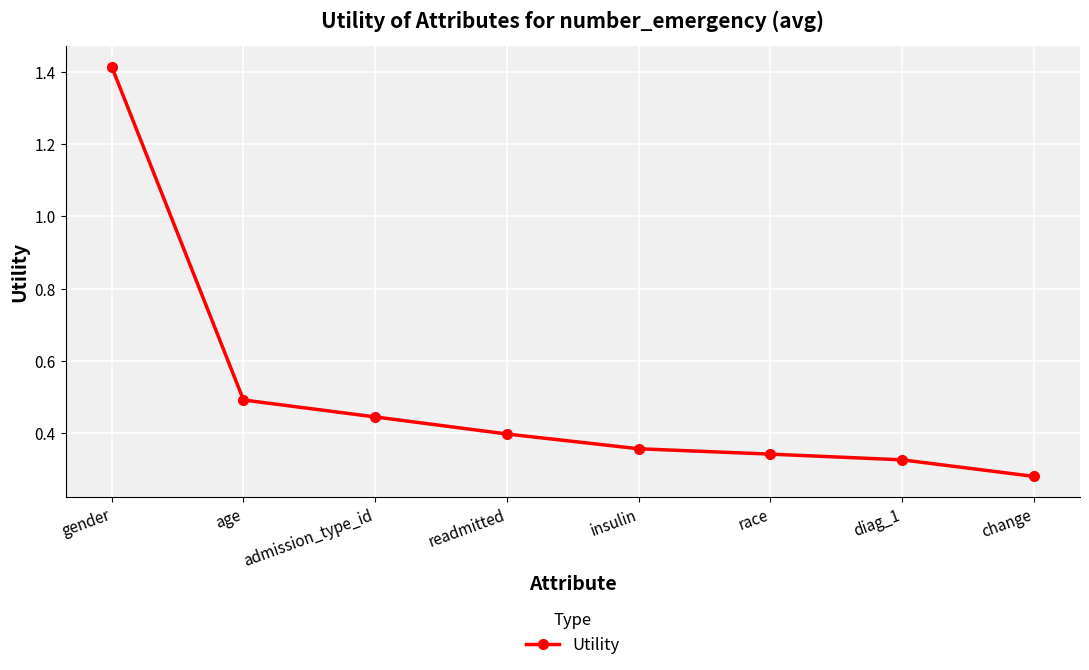

The chart shows a value of 0.4 at change. True or false?

False